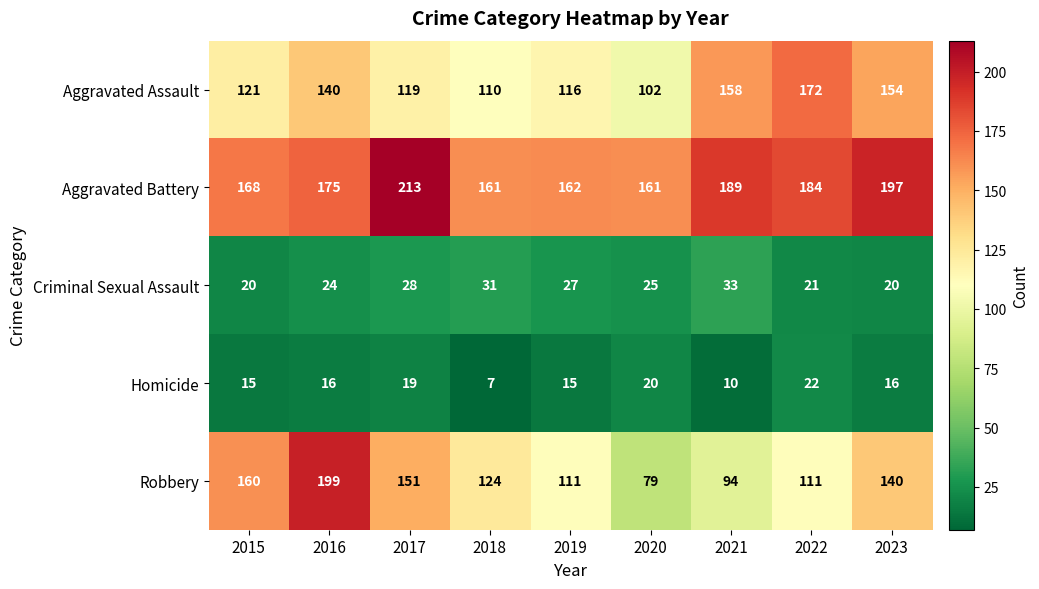

Which series has the largest total across all categories?

Aggravated Battery